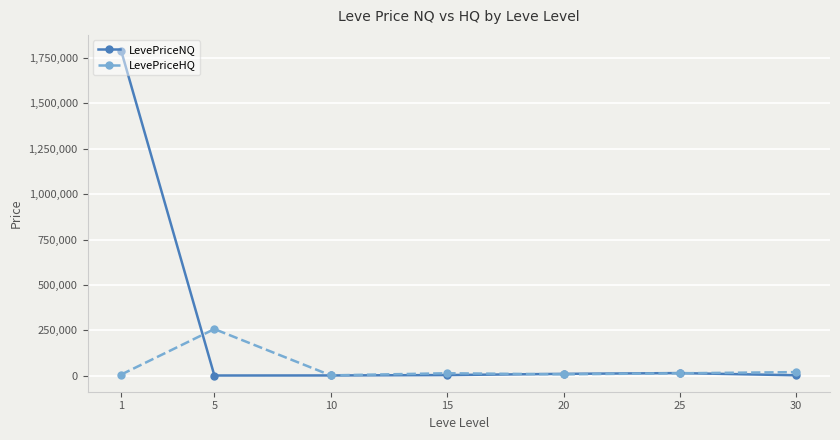

Does the chart have visible grid lines?

Yes